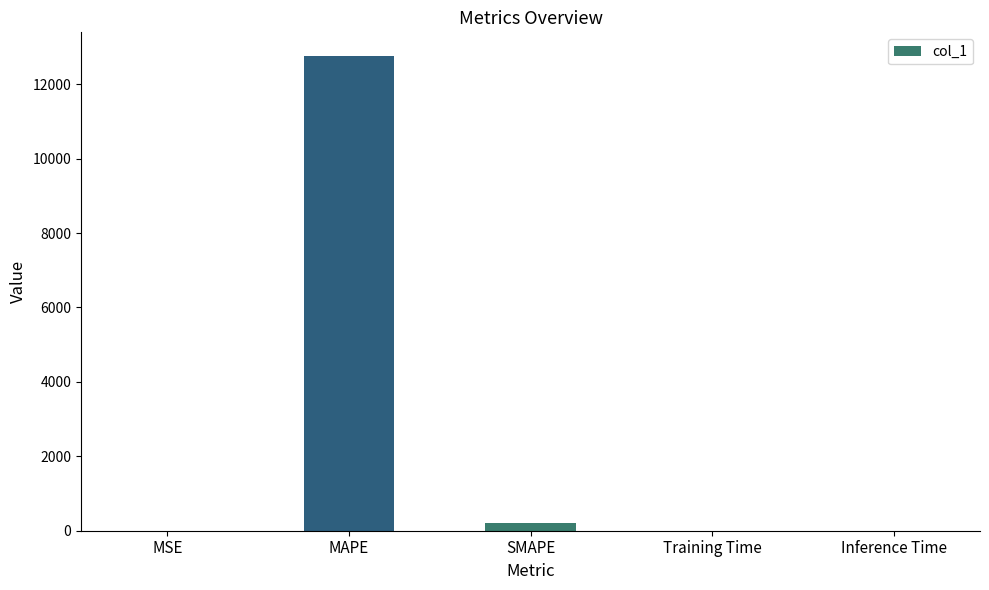

At which category does the chart reach its peak across all series?

MAPE